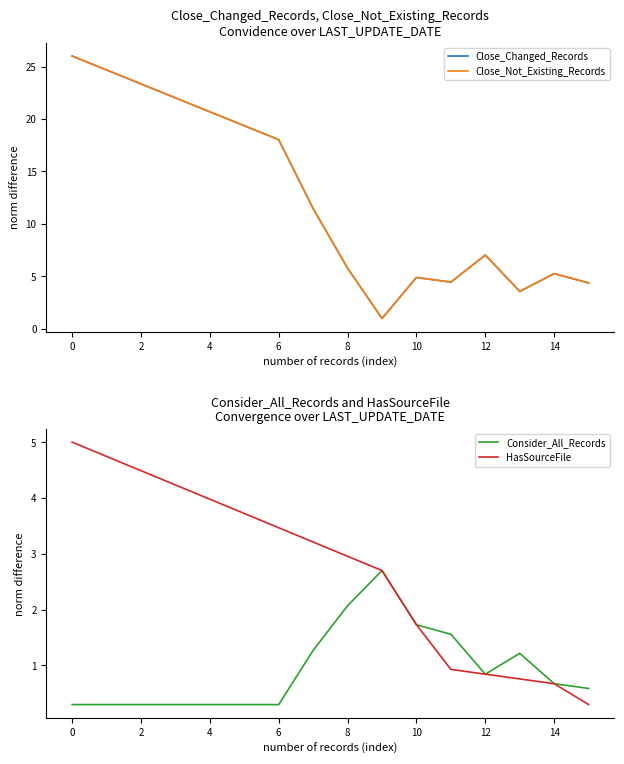

Which series has the widest spread of values?

Close_Changed_Records